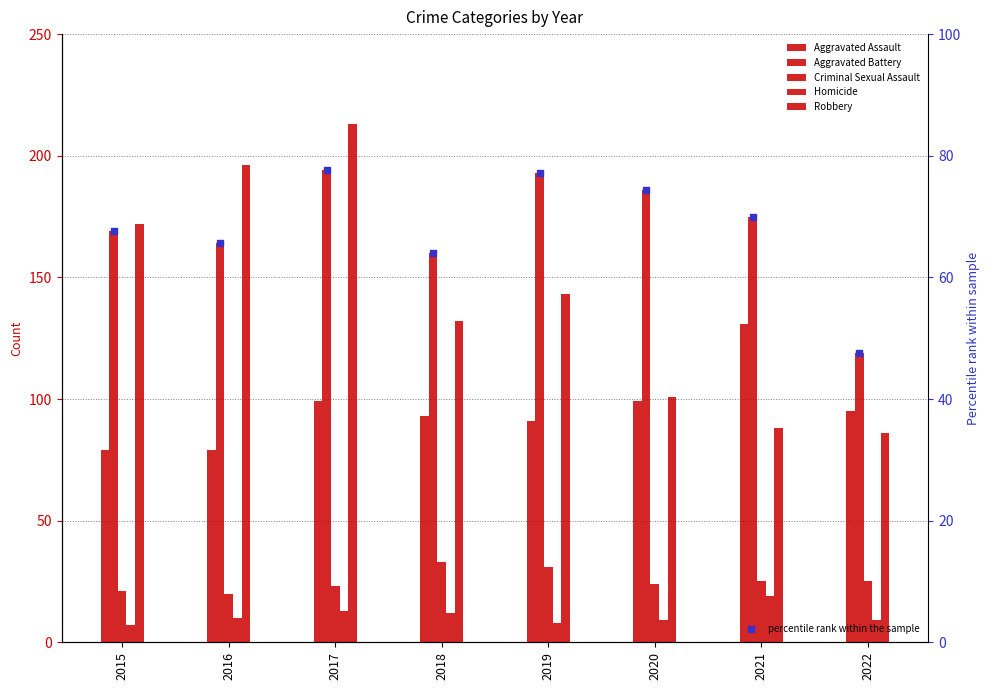

Which series has the largest total across all categories?

Aggravated Battery